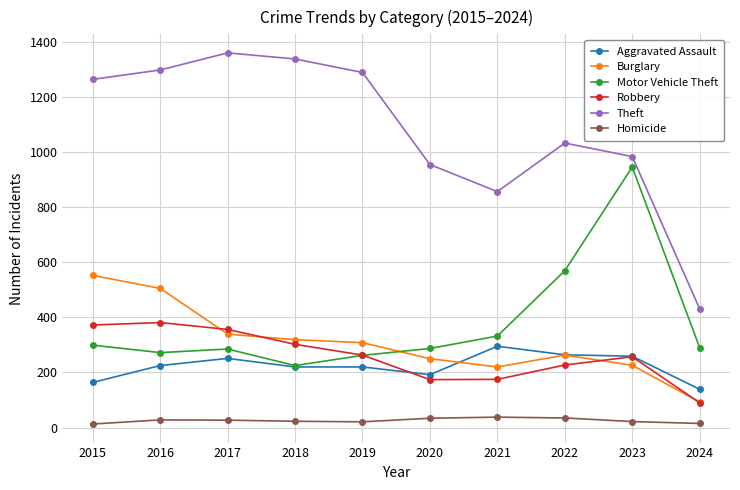

What is the lowest value of the Burglary series?

93